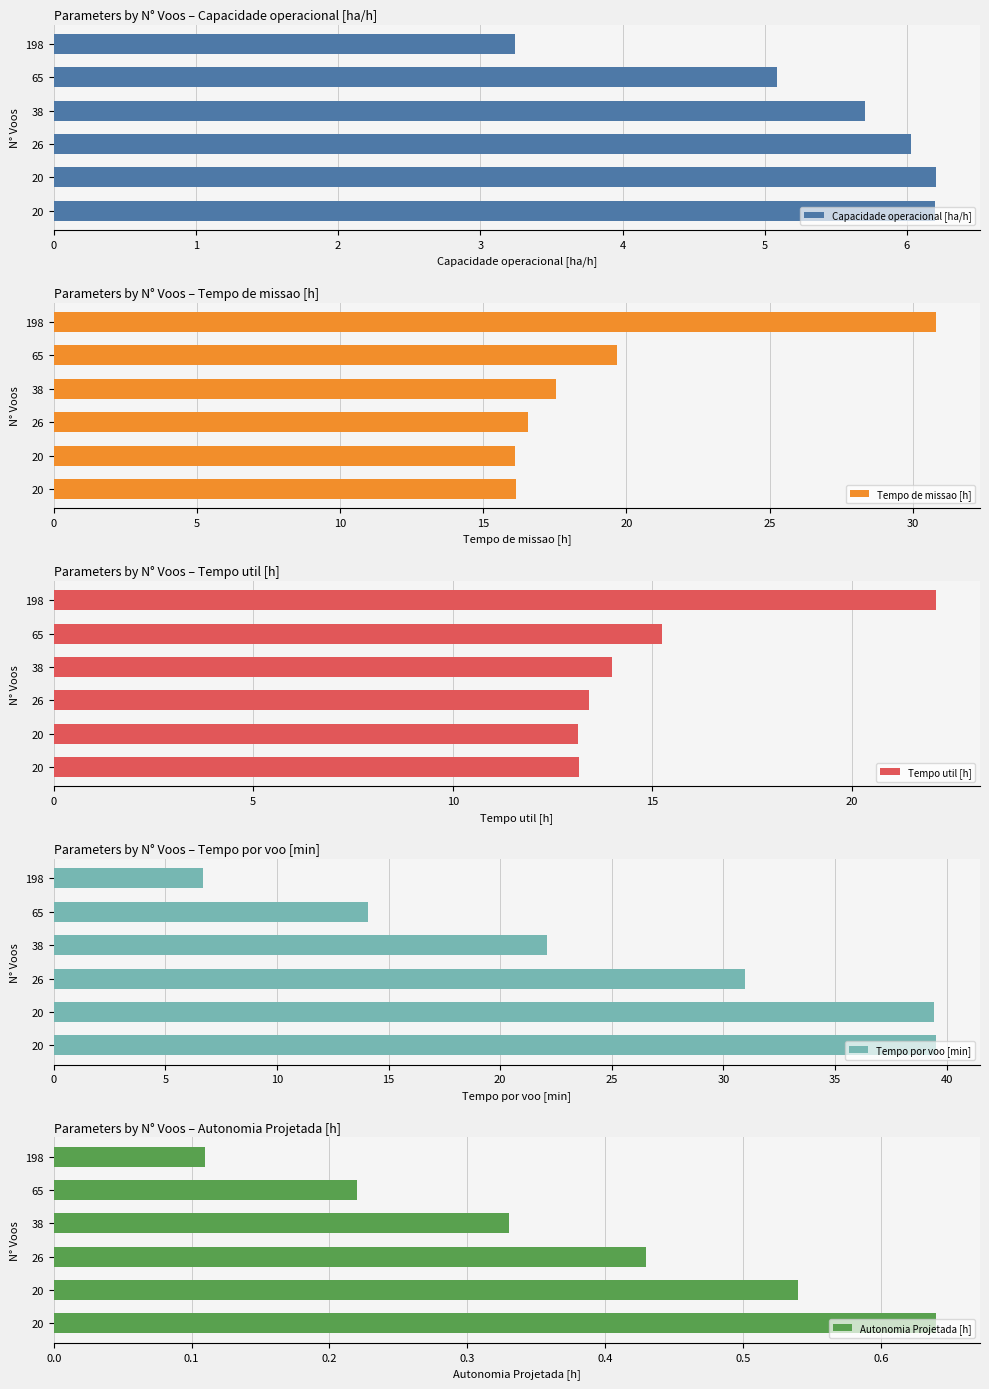

How many groups of bars are there?

6